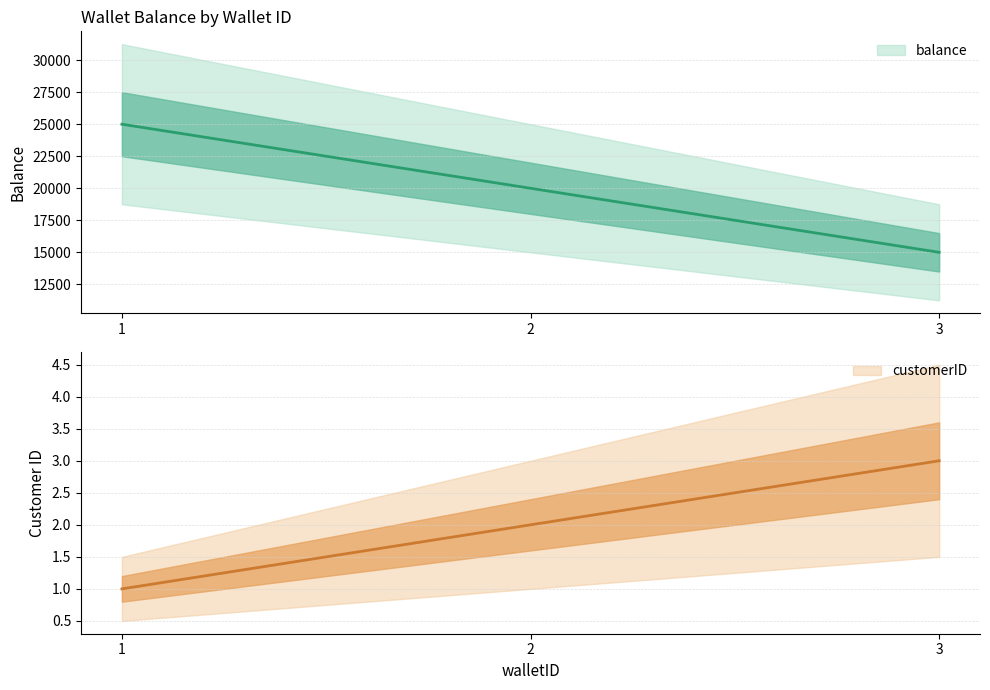

Reading right to left, extract all data points from this chart.

balance: 15000	20000	25000
customerID: 3	2	1